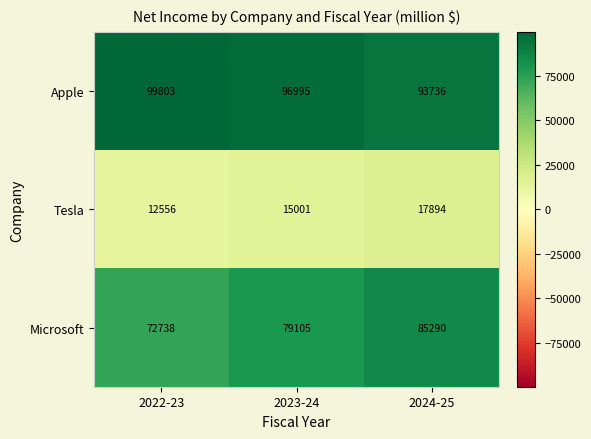

Where is Microsoft nearest to the value 79014?

2023-24